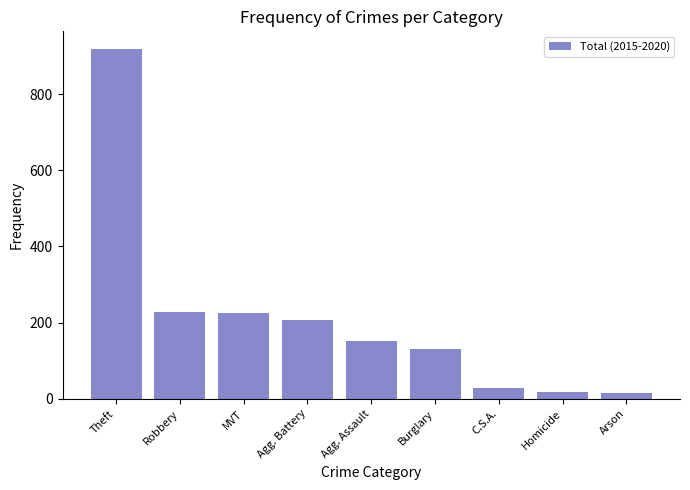

What is the average value?

214